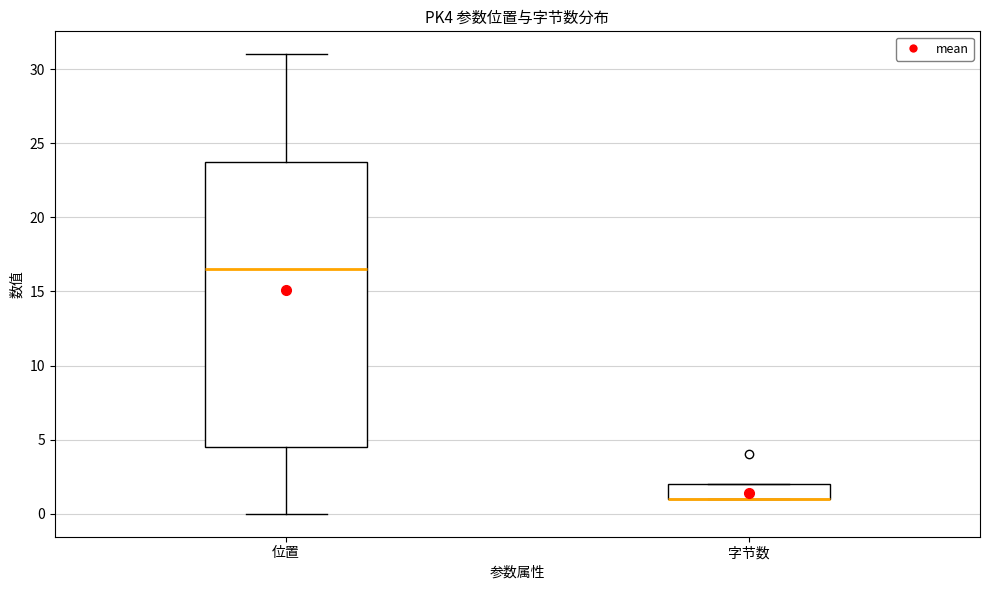

Where does the median line of the box for 位置 sit on the y-axis? The values are not printed on the chart, so give them approximately, as read against the axis.

16.5